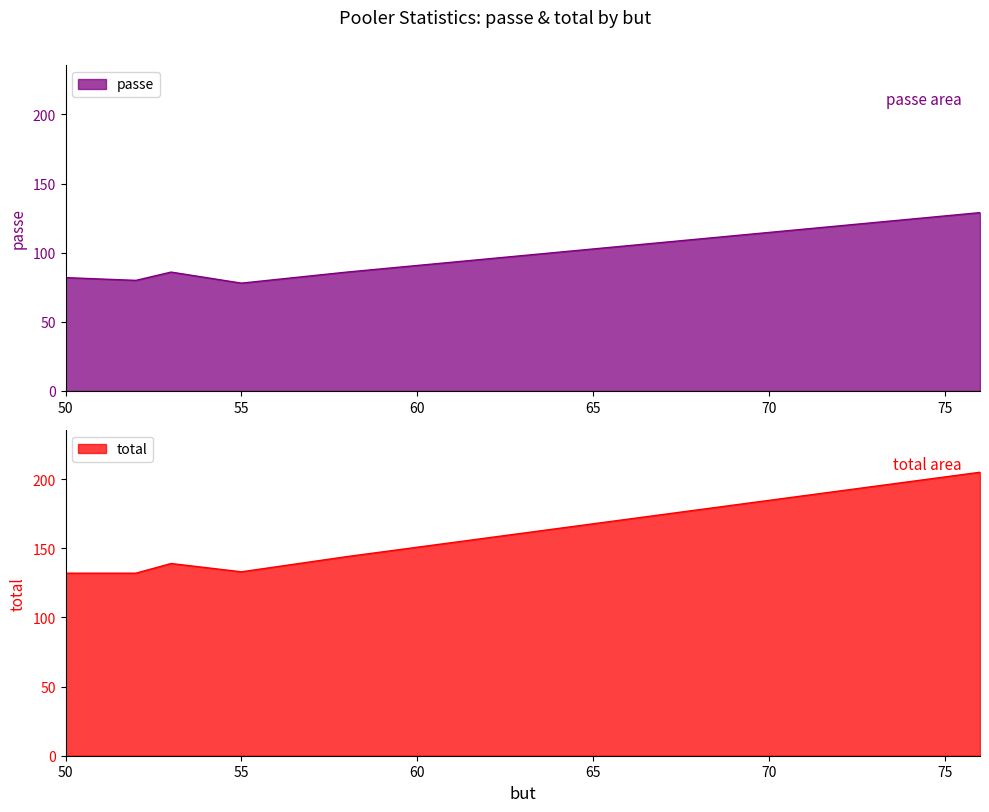

The passe series shows 78 at 55. True or false?

True